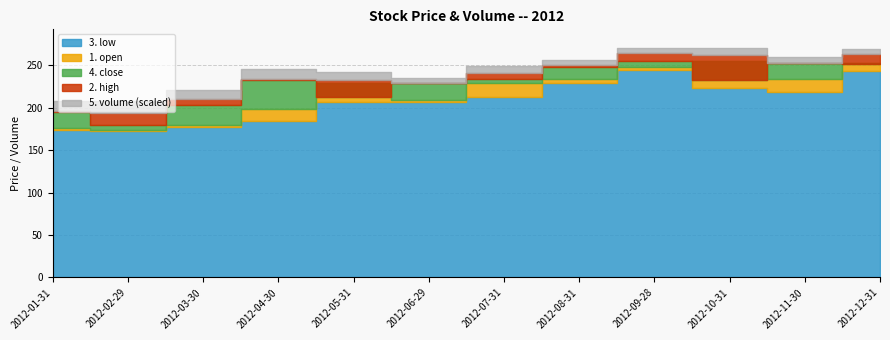

True or false: 5. volume and 4. close intersect in this chart.

False